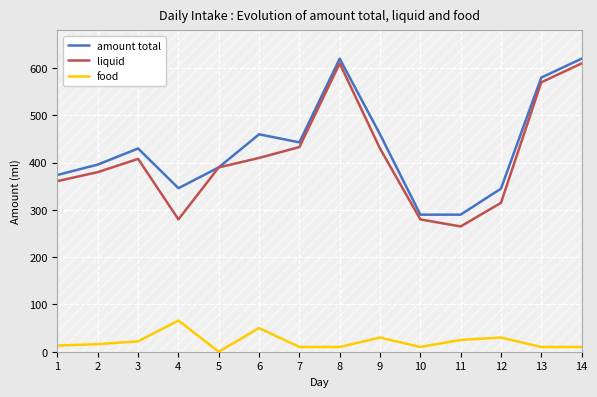

What is the average value of the amount total series?

432